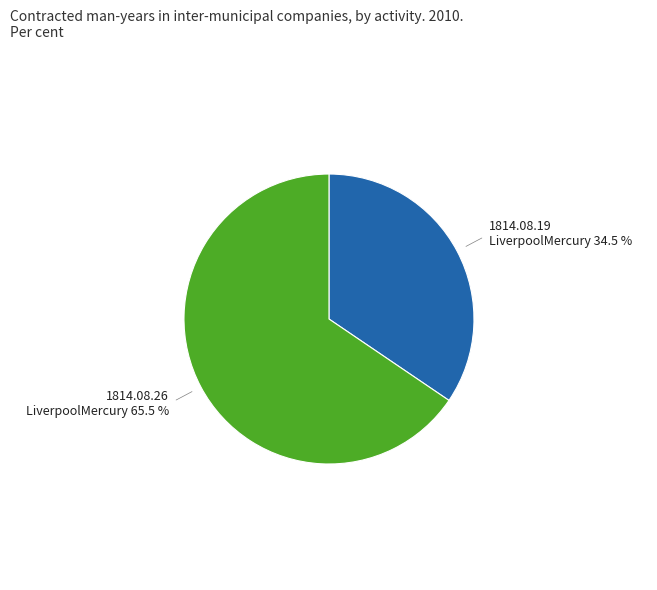

Which slice is the smallest?

1814.08.19 LiverpoolMercury